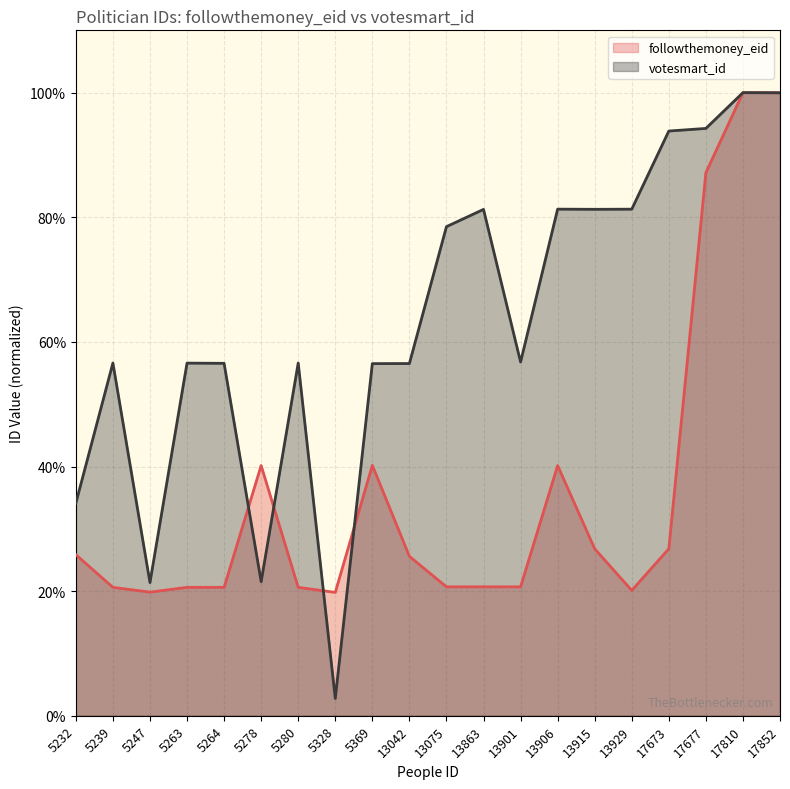

What is the spread (max minus min) of values at 13906?

0.4